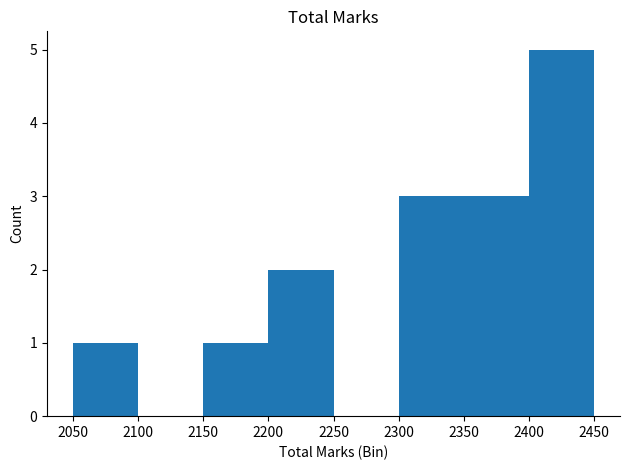

Approximately how many times larger is the value at 2250 compared to 2350?

0.0